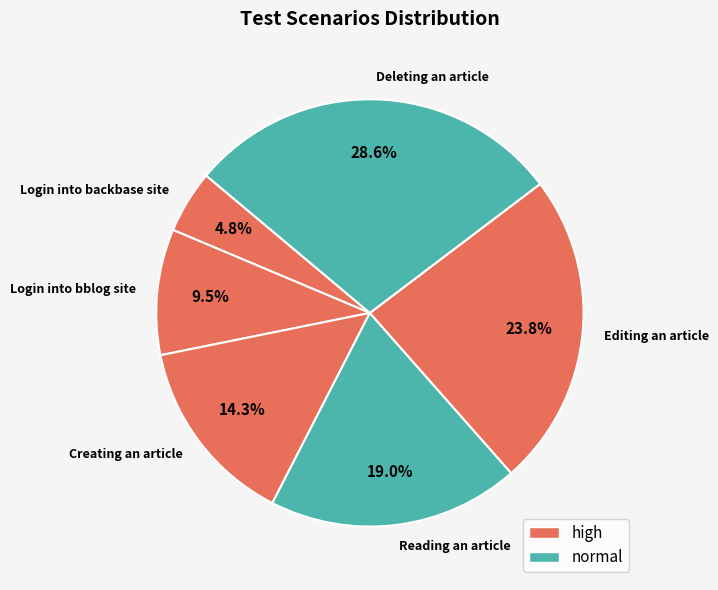

True or false: Reading an article accounts for 11% of the total.

False